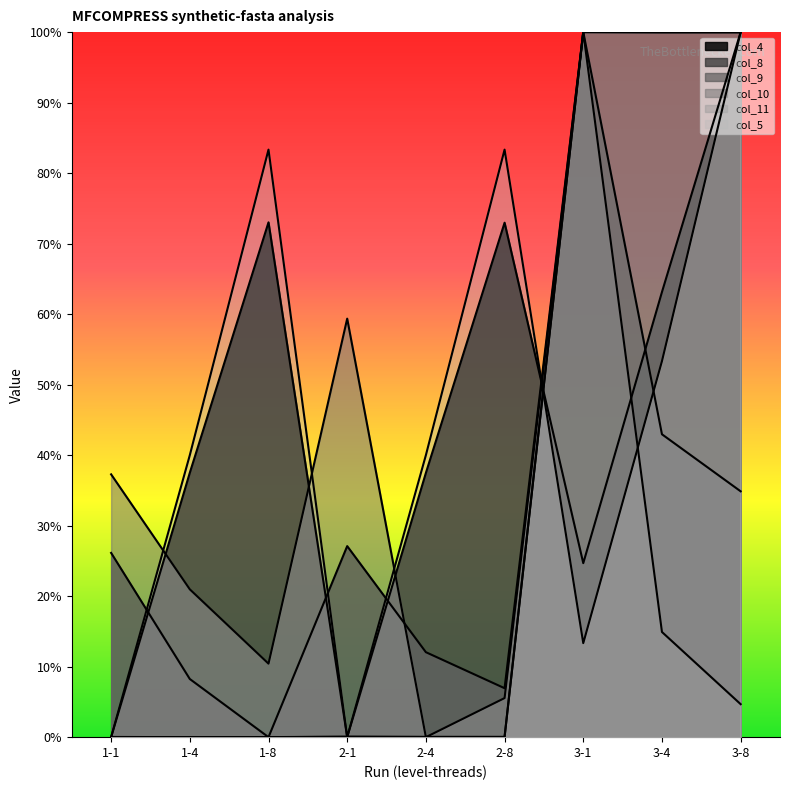

At which category does the chart reach its peak across all series?

3-8